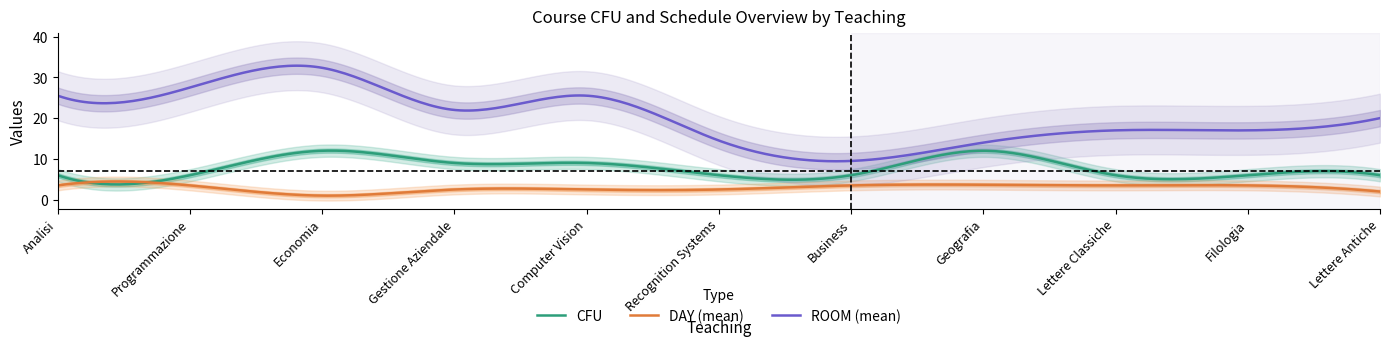

What is the lowest value of the CFU series?

3.7